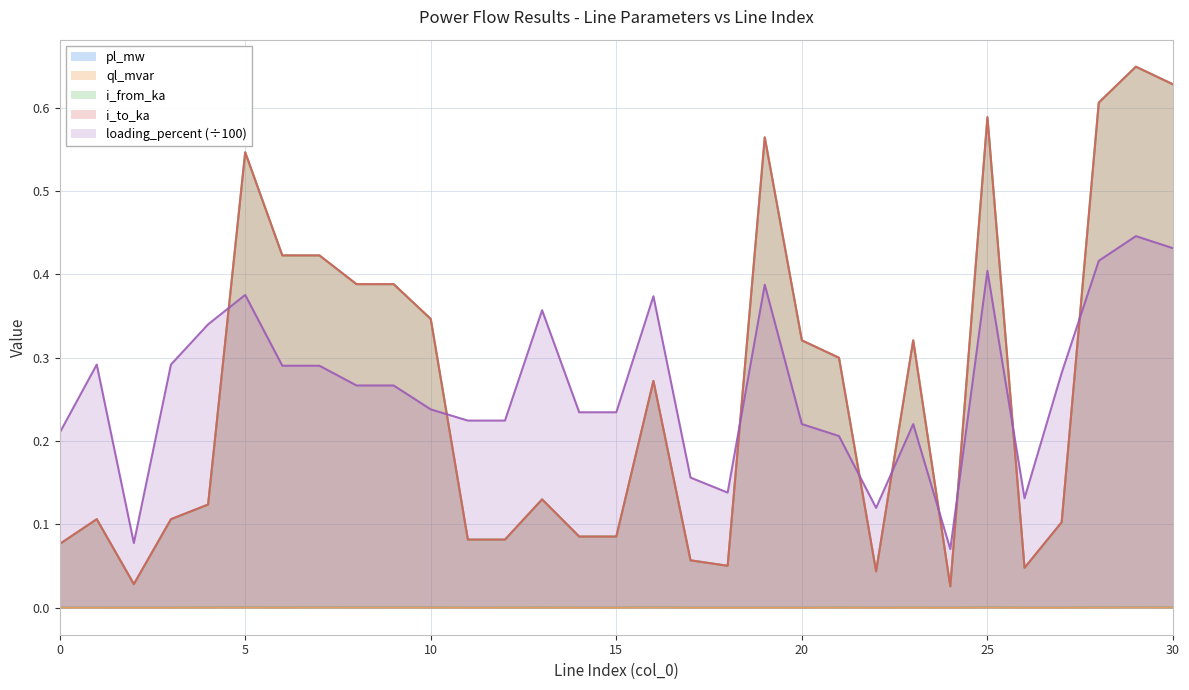

How many lines are shown in the chart?

5